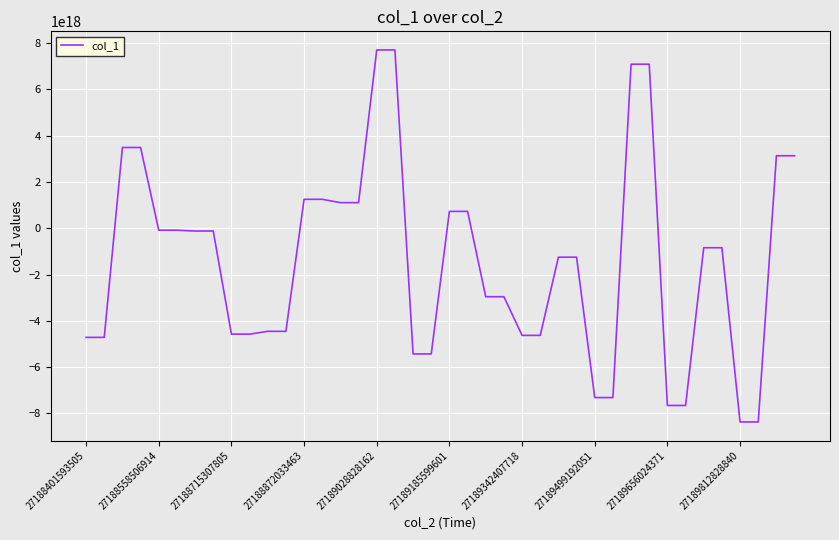

Count the number of data series in this chart.

1